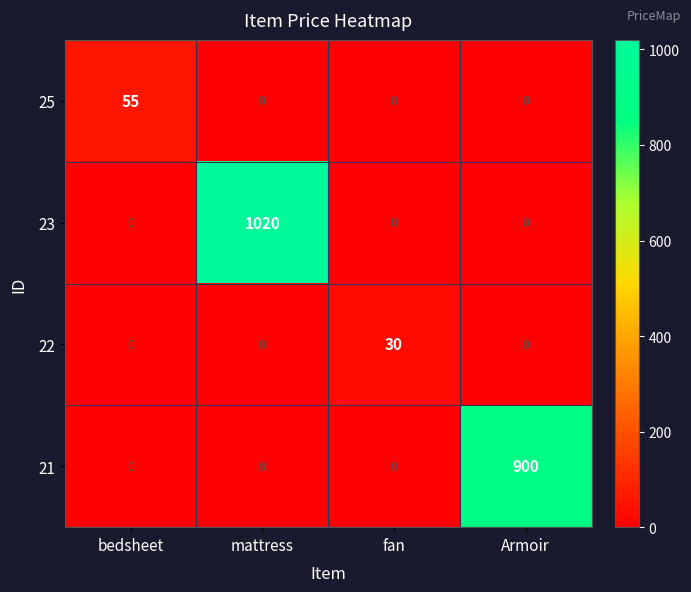

What is the total value across all series at Armoir?

900